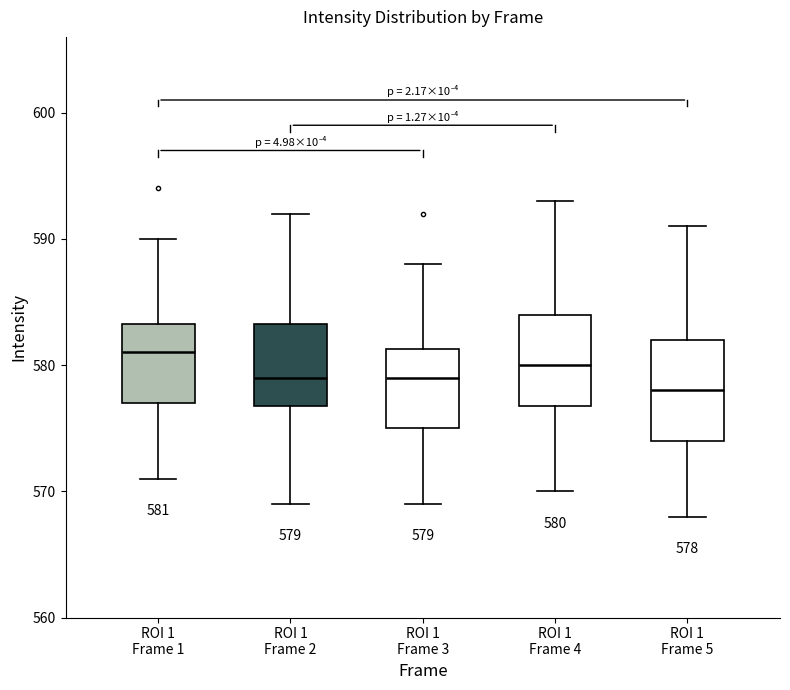

Which box's median line is the highest?

ROI 1 Frame 1